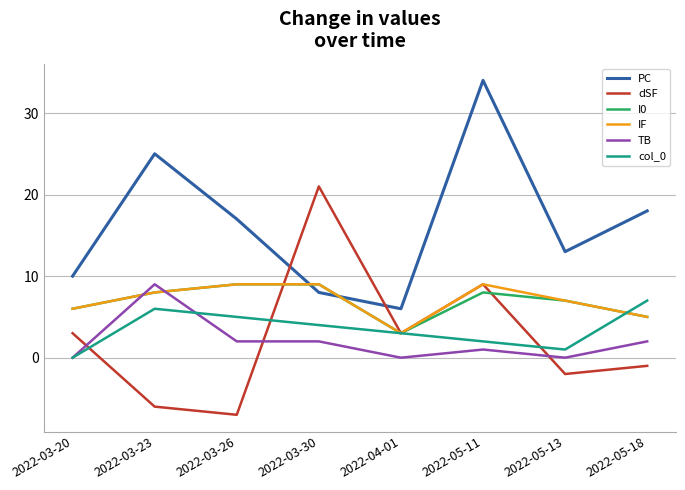

What position from the left is 2022-03-30?

4